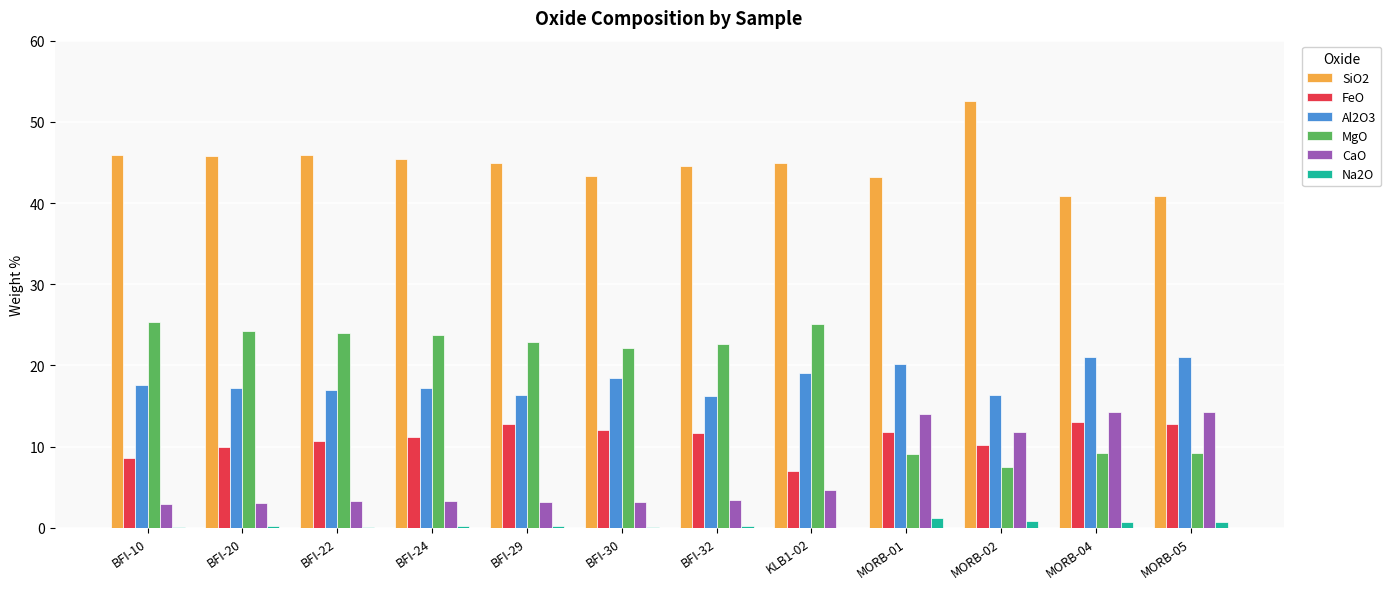

What is the average value of the FeO series?

11.0